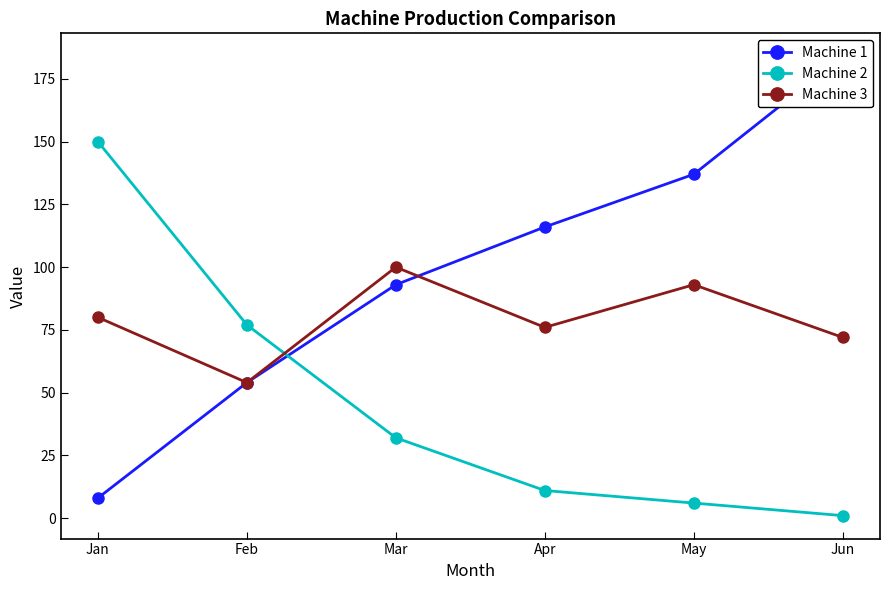

What is the maximum value shown in the chart?

184